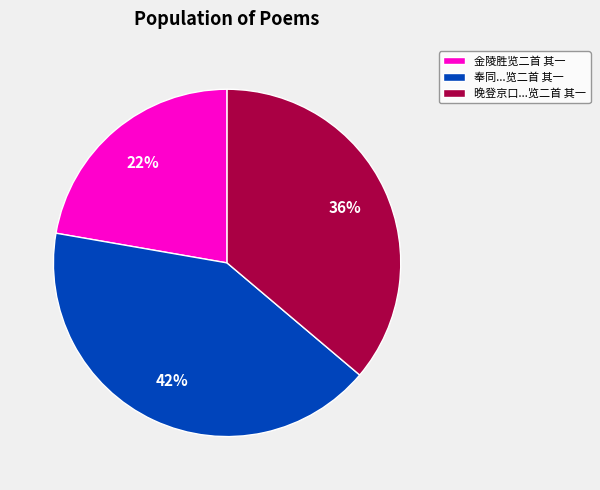

Is there any slice that represents more than half of the pie?

No